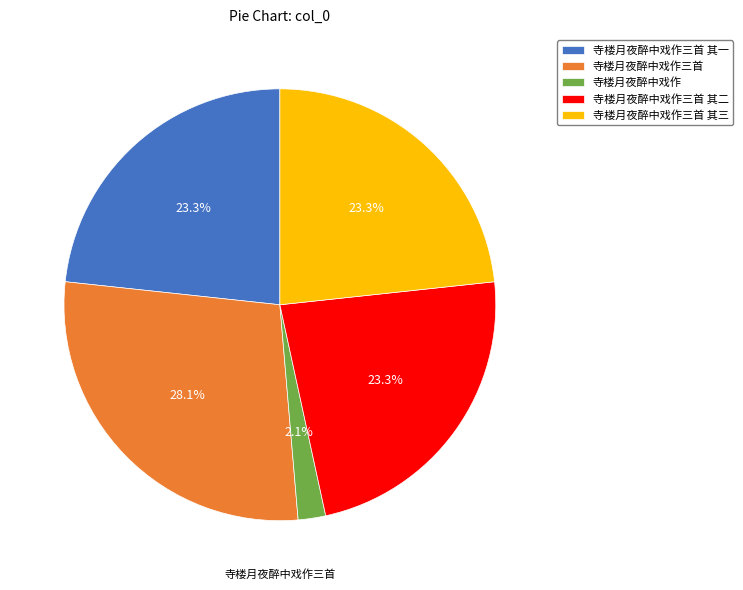

Is there a majority slice in this chart?

No